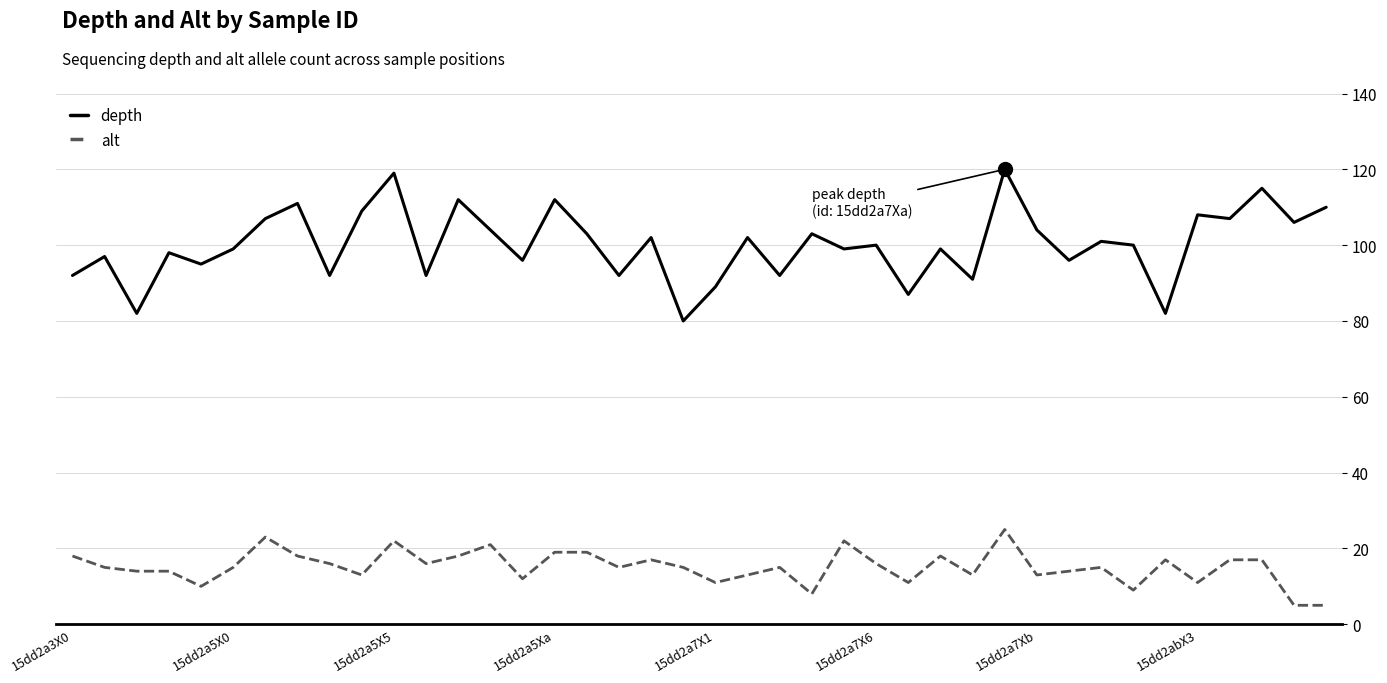

Which series has the largest range (max minus min)?

depth